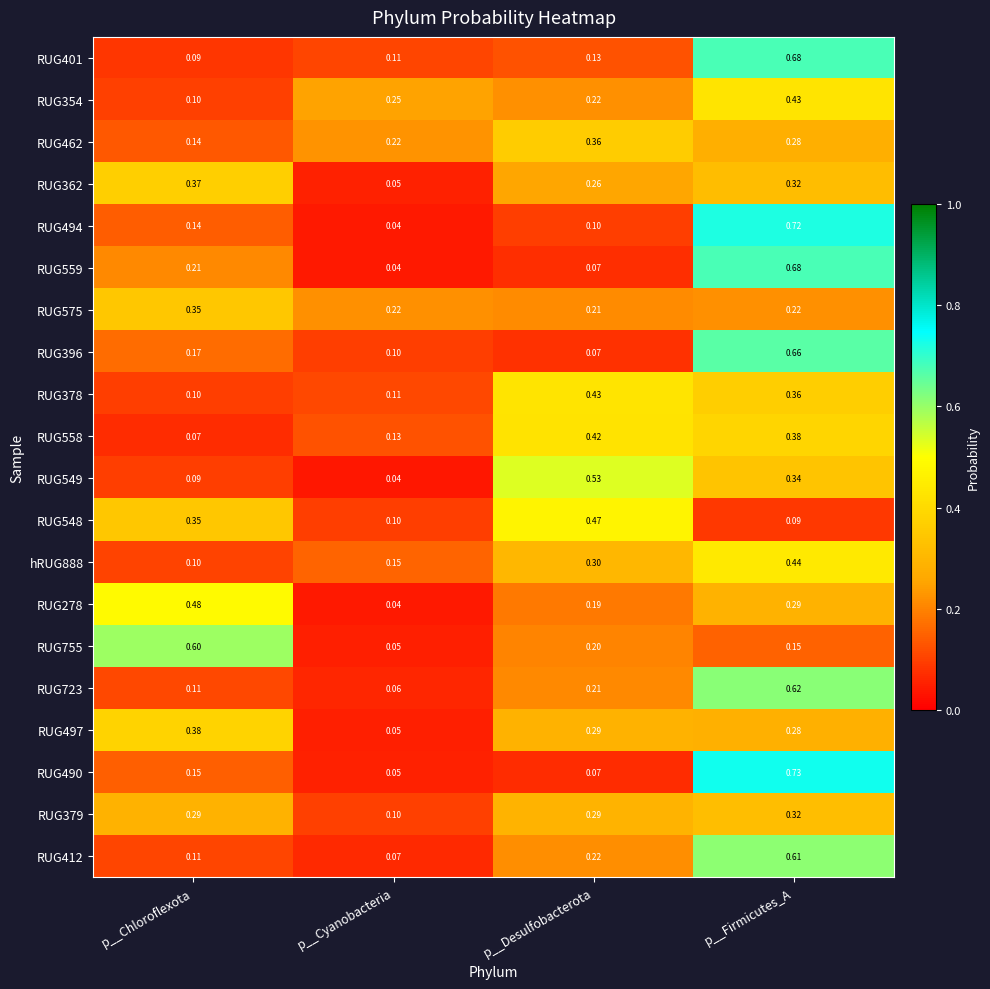

Which category has the lowest value across all series?

p__Cyanobacteria